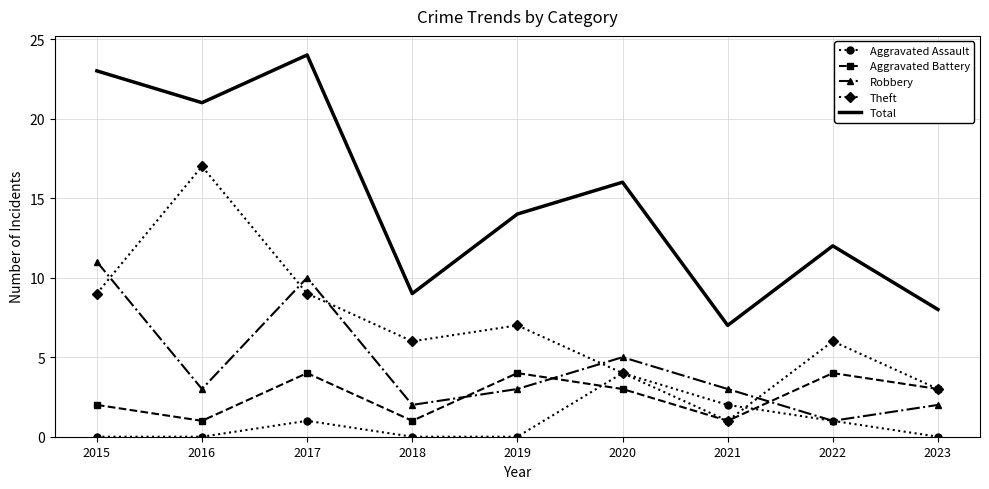

Reading left to right, list all the values displayed in this chart.

Aggravated Assault: 2015=0	2016=0	2017=1	2018=0	2019=0	2020=4	2021=2	2022=1	2023=0
Aggravated Battery: 2015=2	2016=1	2017=4	2018=1	2019=4	2020=3	2021=1	2022=4	2023=3
Robbery: 2015=11	2016=3	2017=10	2018=2	2019=3	2020=5	2021=3	2022=1	2023=2
Theft: 2015=9	2016=17	2017=9	2018=6	2019=7	2020=4	2021=1	2022=6	2023=3
Total: 2015=23	2016=21	2017=24	2018=9	2019=14	2020=16	2021=7	2022=12	2023=8